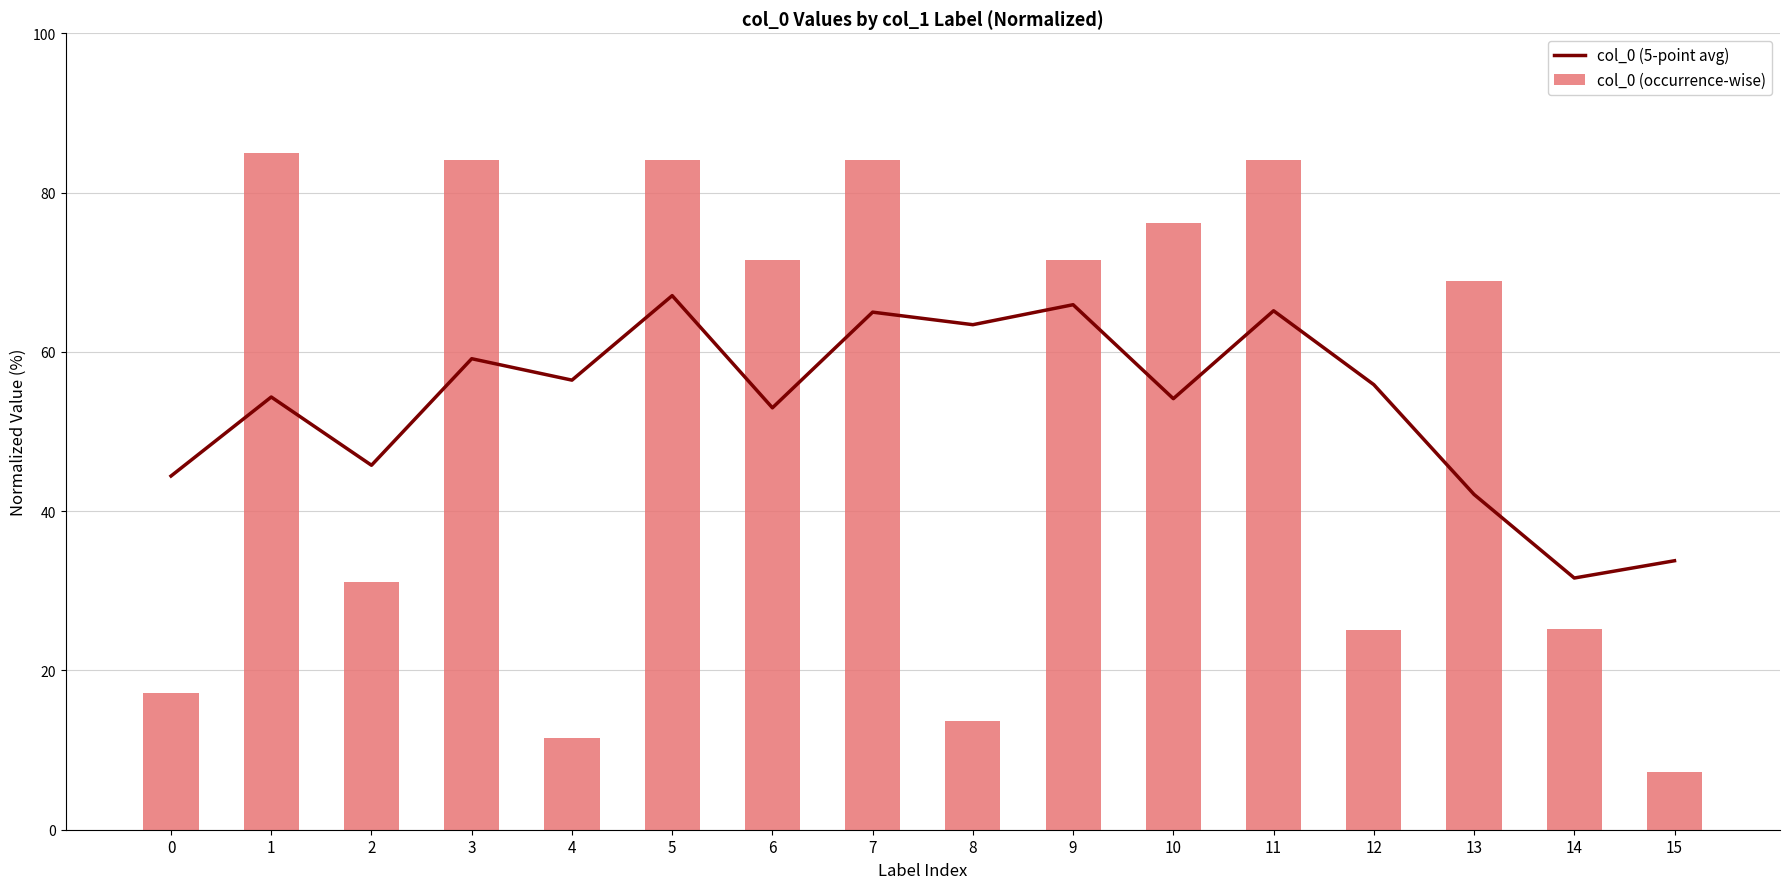

Rank the series by their average value, from highest to lowest.

col_0 (5-point avg), col_0 (occurrence-wise)